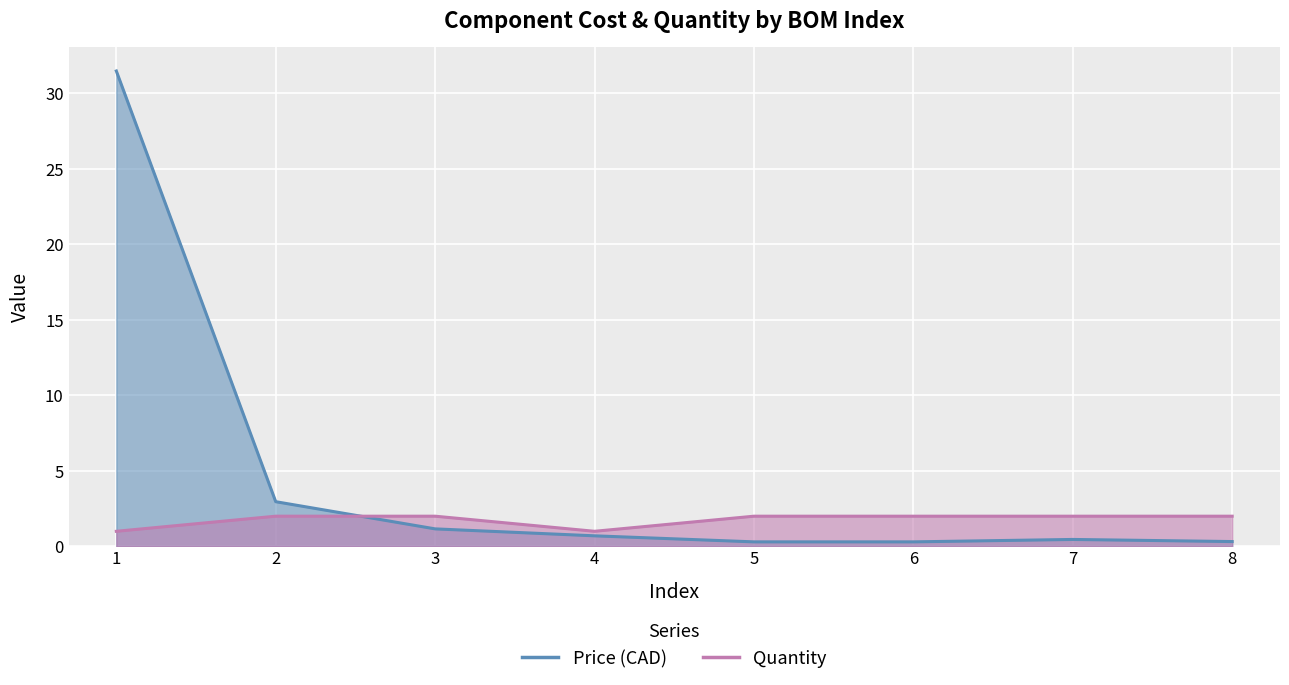

What is the sum of the Quantity values at 7 and 8?

4.0